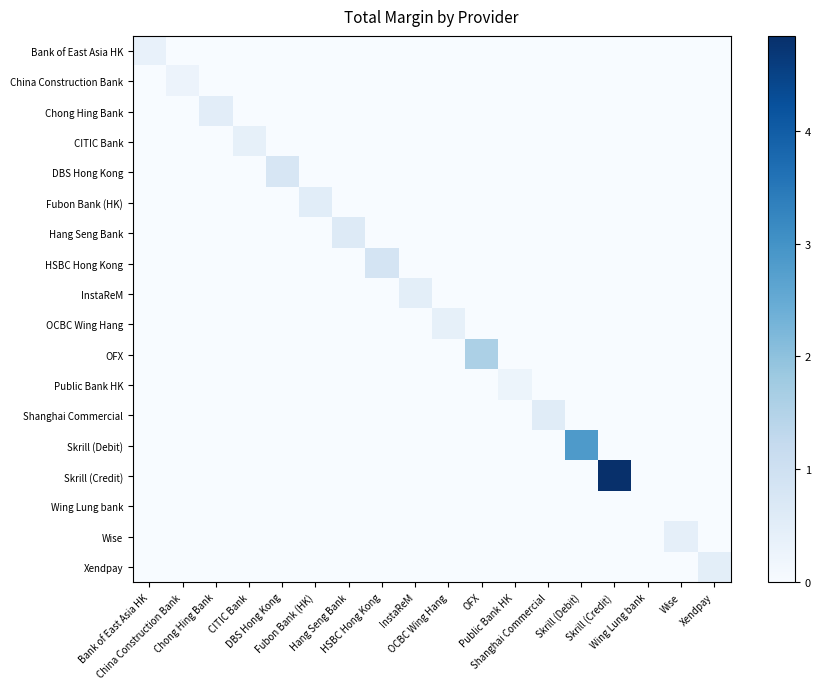

At how many categories does at least one series exceed 2?

2